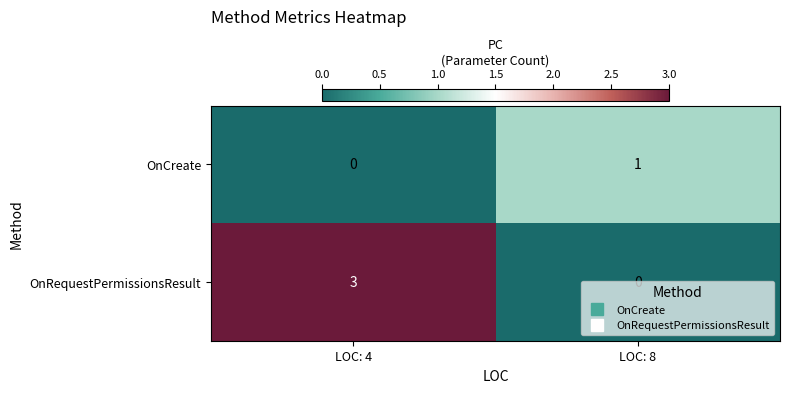

List the series in order of their peak value, lowest first.

OnCreate, OnRequestPermissionsResult